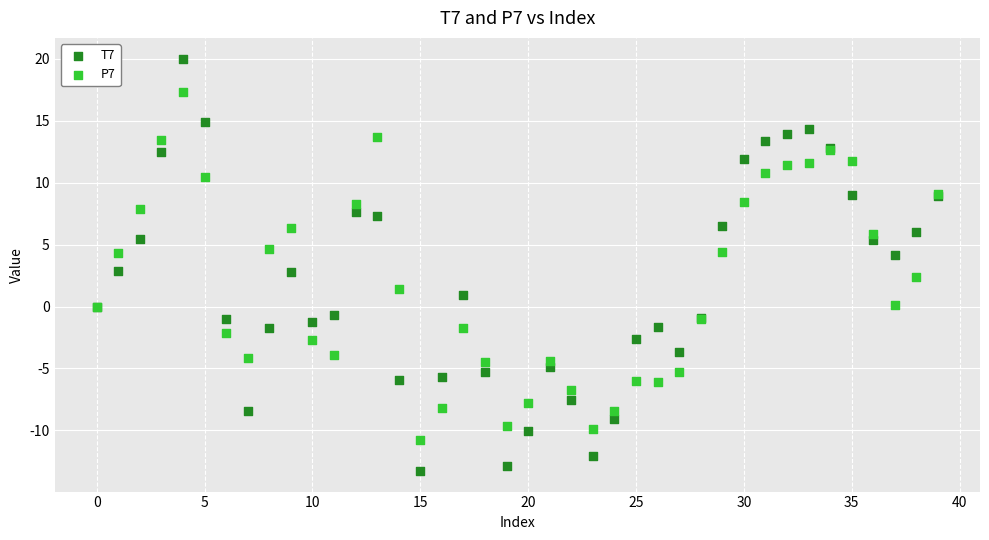

Which series reaches the maximum Y coordinate?

T7